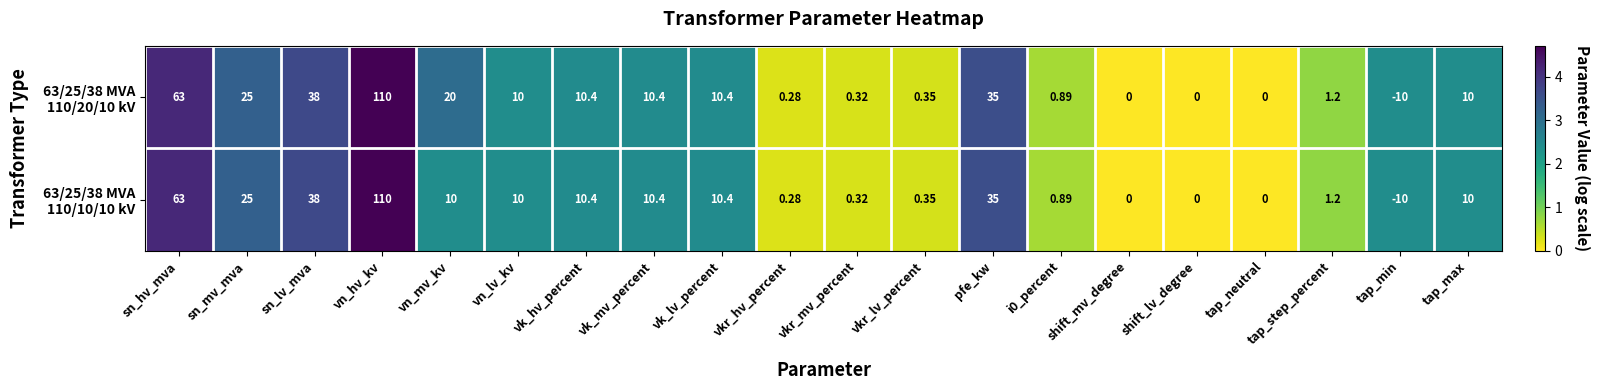

Which label corresponds to the smallest value in the chart?

tap_min